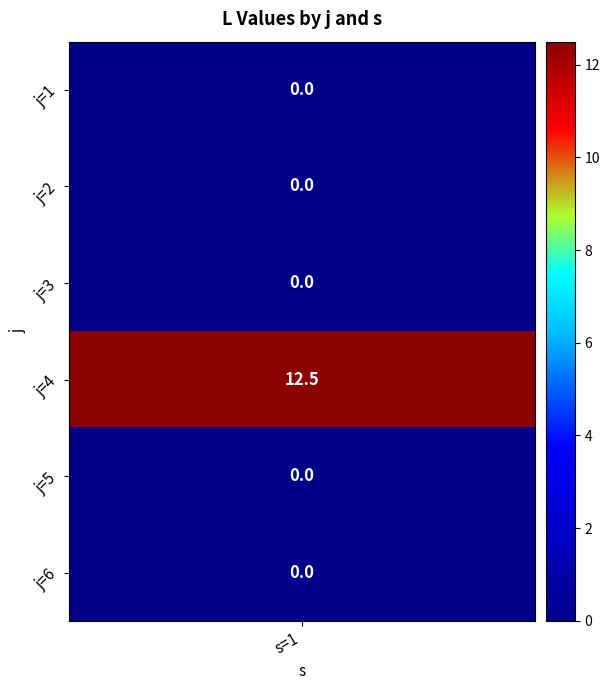

Reading right to left, extract all data points from this chart.

5=0.0	4=0.0	3=12.5	2=0.0	1=0.0	0=0.0